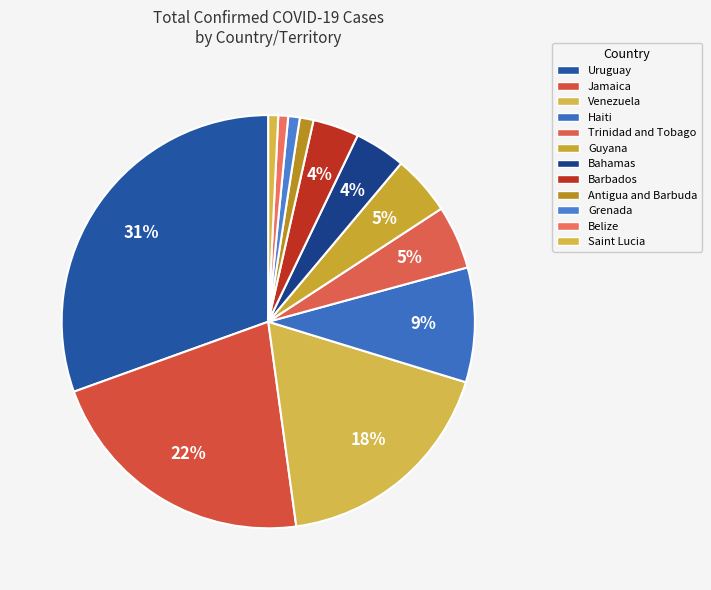

Which slice is the smallest?

Belize